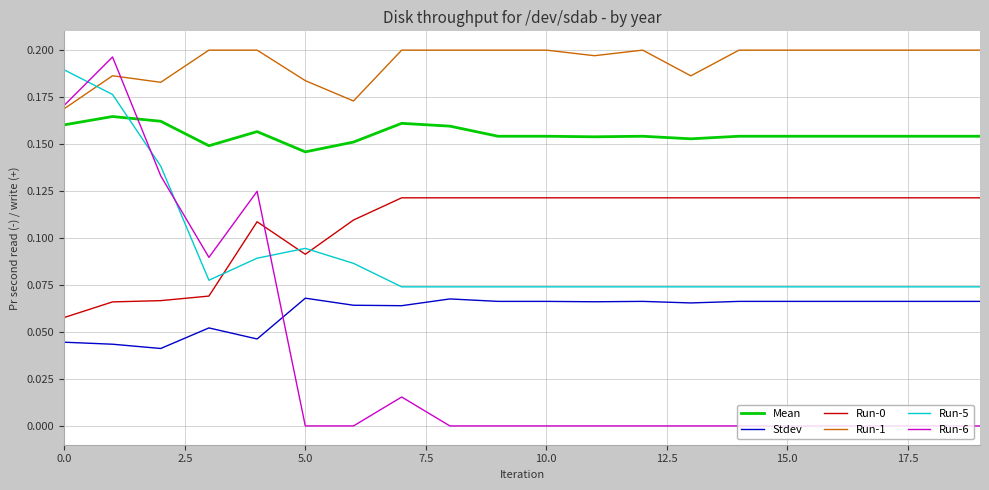

True or false: Mean and Stdev intersect in this chart.

False